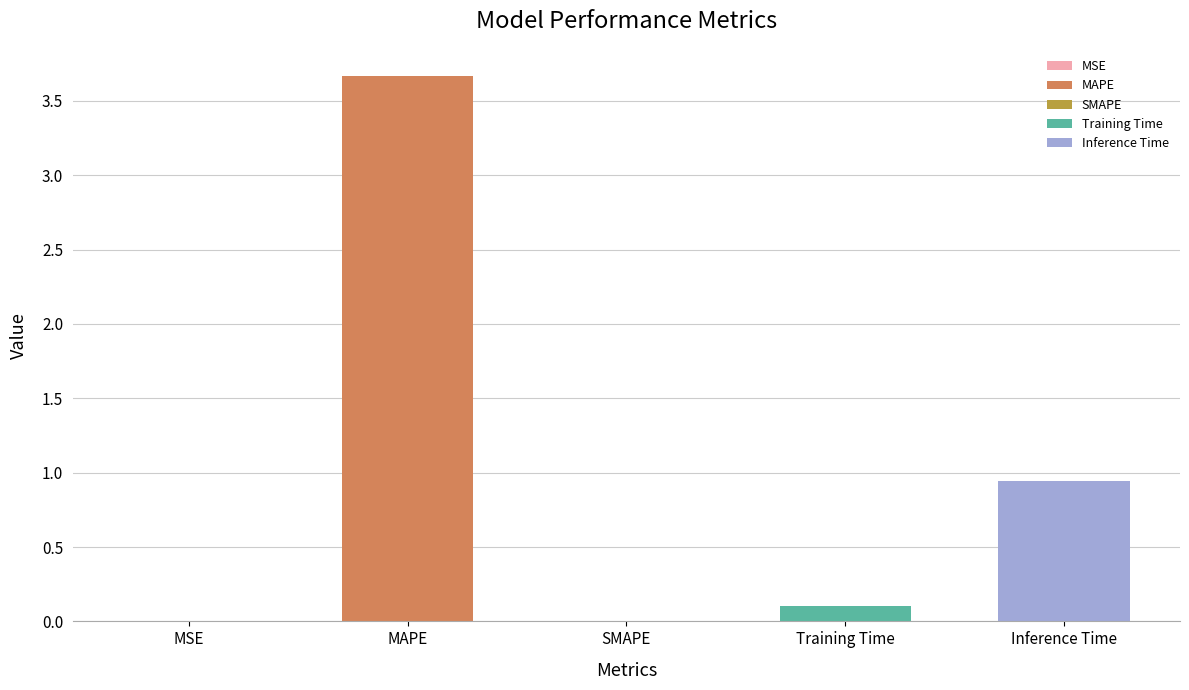

What position from the left is Training Time?

4